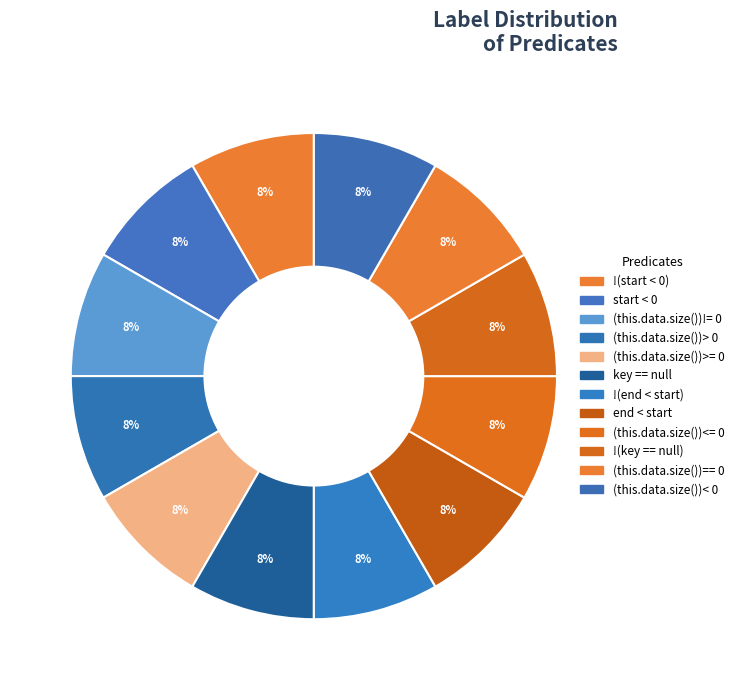

Is there any slice that represents more than half of the pie?

No